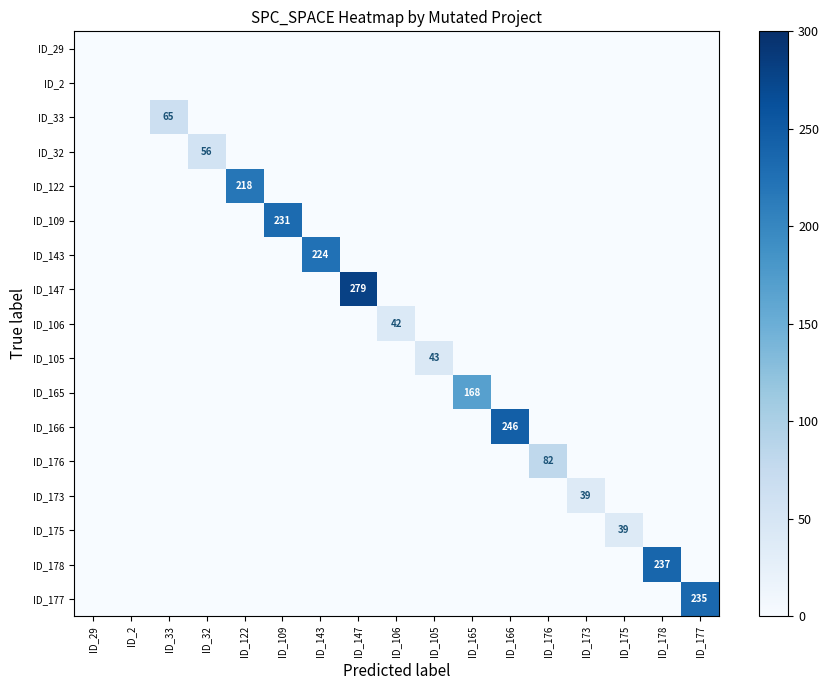

List the labels in order of ID_178 value, smallest first.

ID_29, ID_2, ID_33, ID_32, ID_122, ID_109, ID_143, ID_147, ID_106, ID_105, ID_165, ID_166, ID_176, ID_173, ID_175, ID_177, ID_178